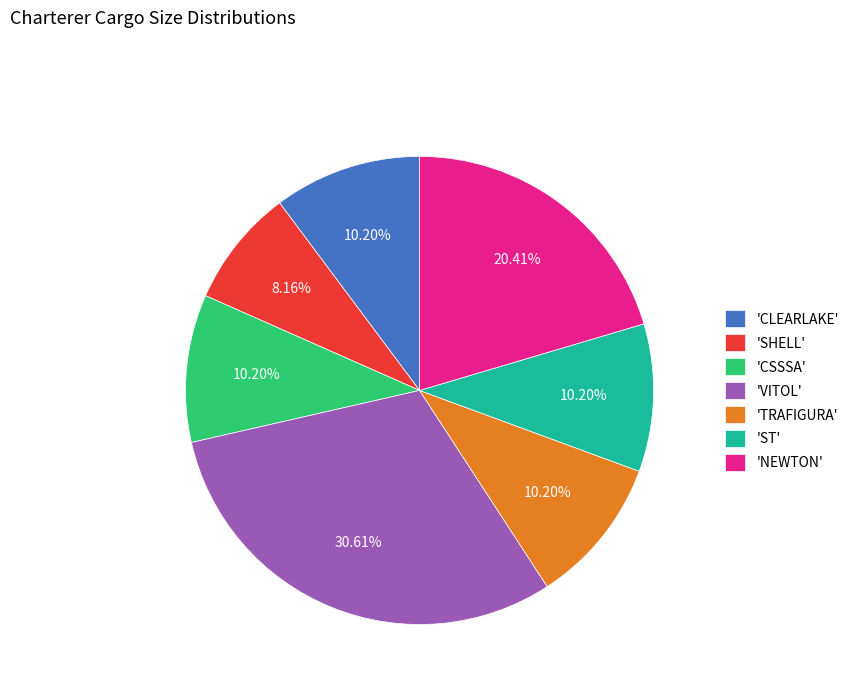

Is there a majority slice in this chart?

No